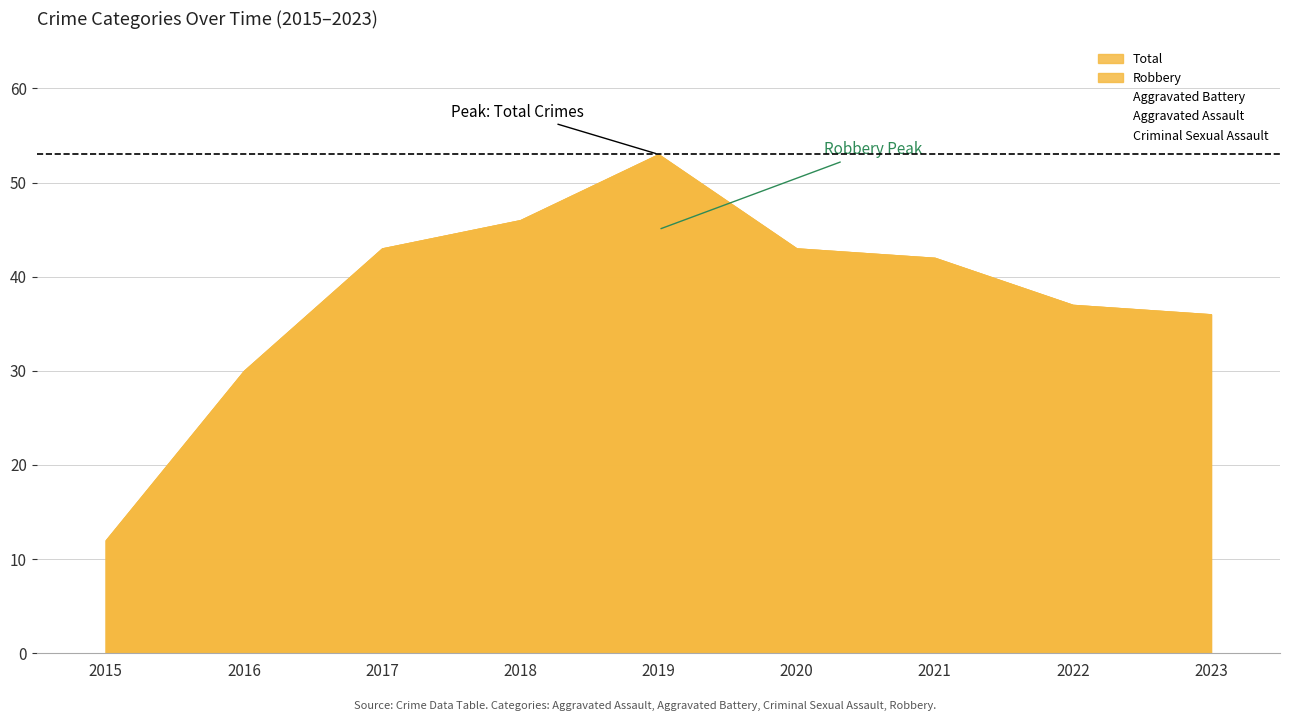

Is it true that Total equals 32 at 2018?

False